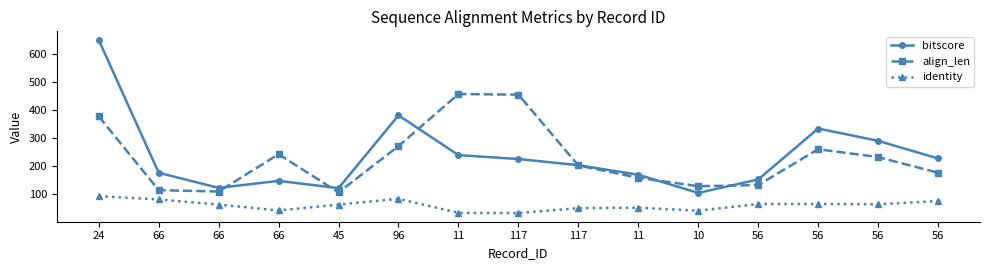

How many data points does each series have?

15